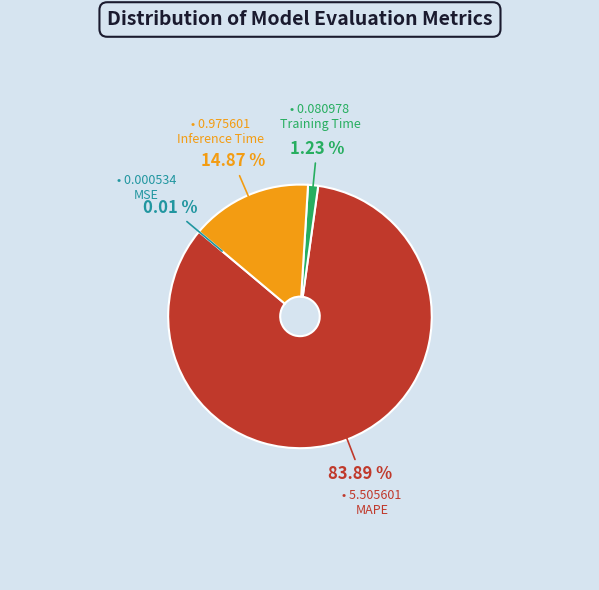

What is the largest slice in the pie chart?

MAPE